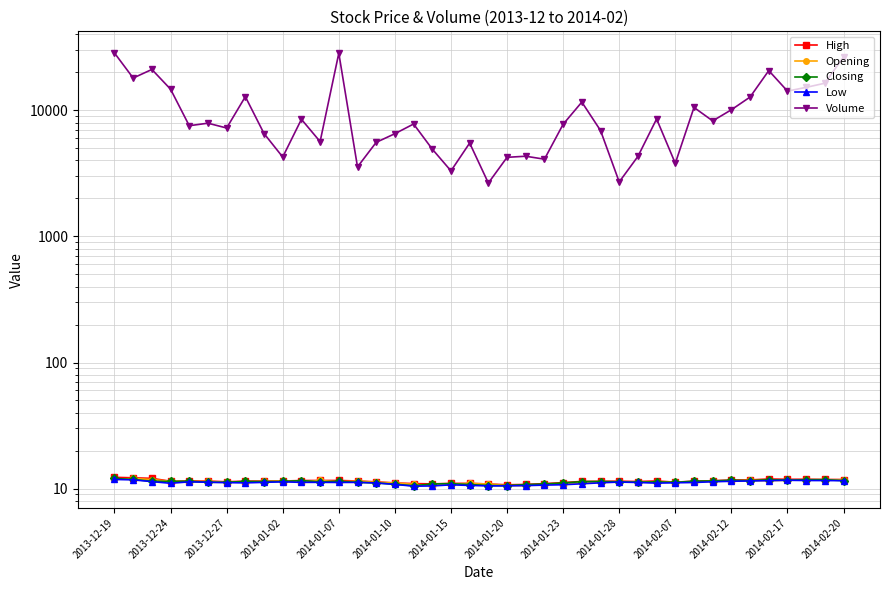

Reading right to left, list all the values displayed in this chart.

High: 11.8	11.8	11.9	11.8	11.9	11.7	11.7	11.6	11.4	11.2	11.5	11.4	11.4	11.4	11.4	11.2	10.9	10.8	10.7	10.9	11.0	11.0	10.9	11.0	11.1	11.3	11.5	11.6	11.6	11.6	11.5	11.5	11.5	11.3	11.5	11.5	11.4	12.1	12.2	12.3
Opening: 11.8	11.8	11.8	11.6	11.6	11.6	11.5	11.4	11.2	11.2	11.2	11.3	11.4	11.3	11.1	10.9	10.8	10.6	10.6	10.9	11.0	10.8	10.6	10.8	11.1	11.2	11.5	11.3	11.6	11.3	11.5	11.4	11.3	11.2	11.4	11.3	11.4	11.8	12.0	11.8
Closing: 11.6	11.8	11.8	11.7	11.8	11.6	11.7	11.5	11.4	11.2	11.3	11.2	11.3	11.4	11.4	11.1	10.9	10.8	10.6	10.6	10.8	10.9	10.9	10.5	10.8	11.1	11.2	11.4	11.3	11.6	11.4	11.4	11.4	11.2	11.2	11.4	11.4	11.4	11.8	12.0
Low: 11.6	11.6	11.6	11.6	11.6	11.5	11.4	11.3	11.2	11.1	11.1	11.2	11.3	11.1	10.9	10.7	10.7	10.6	10.5	10.5	10.6	10.7	10.5	10.4	10.8	11.1	11.2	11.2	11.2	11.2	11.3	11.2	11.1	11.2	11.2	11.3	11.0	11.4	11.7	11.8
Volume: 26506.0	16398.0	15203.0	14201.0	20646.0	12739.0	10097.0	8241.0	10534.0	3797.0	8539.0	4308.0	2704.0	6914.0	11618.0	7749.0	4095.0	4323.0	4238.0	2650.0	5498.0	3308.0	4922.0	7787.0	6523.0	5570.0	3557.0	28364.0	5647.0	8484.0	4259.0	6539.0	12827.0	7236.0	7903.0	7546.0	14699.0	21081.0	18025.0	28474.0